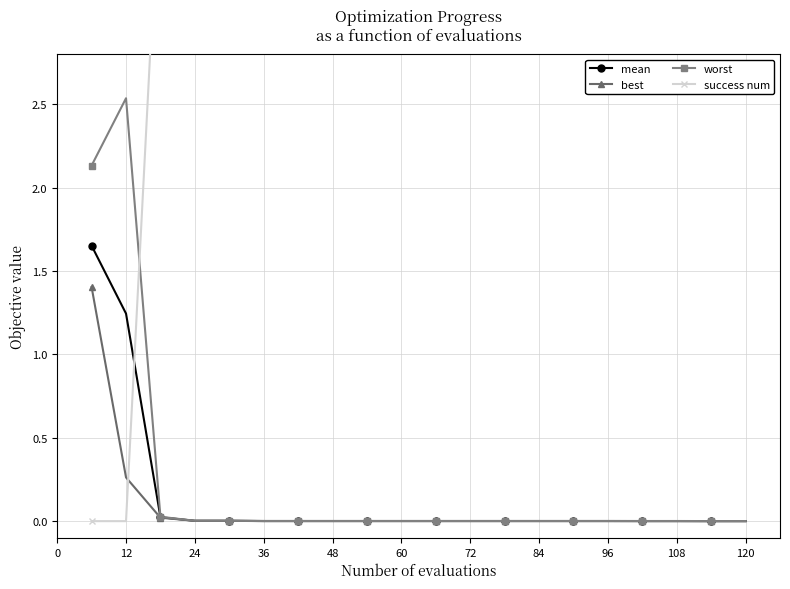

How many lines are shown in the chart?

4